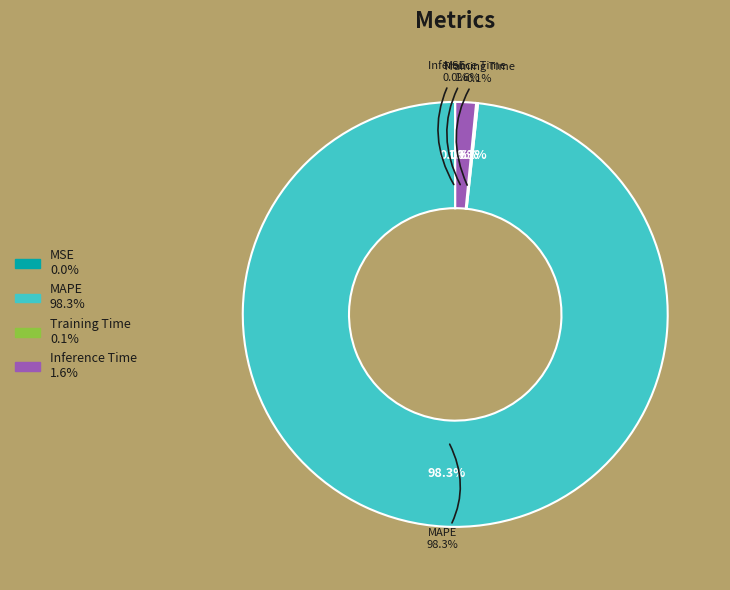

Rank the categories by value from lowest to highest.

MSE, Training Time, Inference Time, MAPE